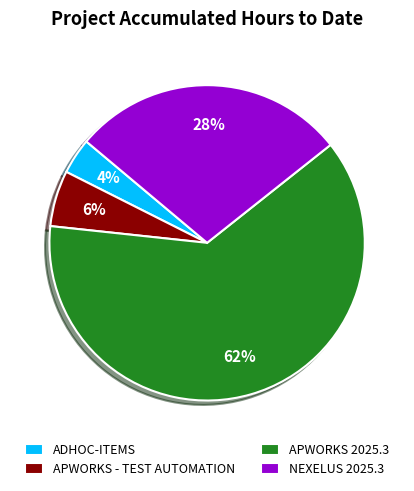

Is it true that APWORKS 2025.3 is 62% of the pie?

True